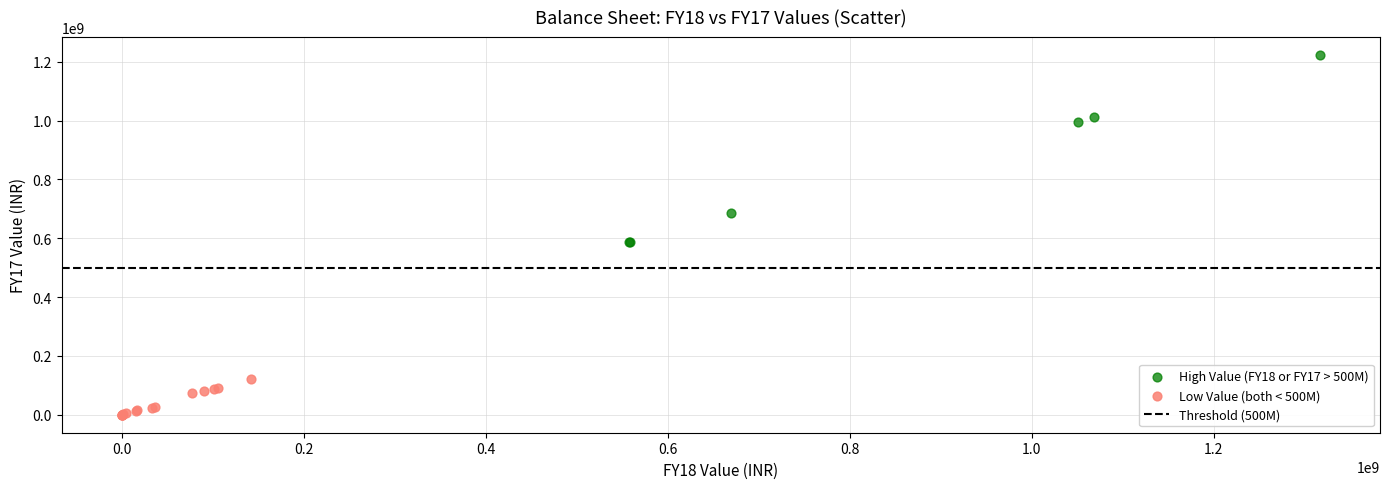

Which series contains the highest Y value?

High Value (FY18 or FY17 > 500M)